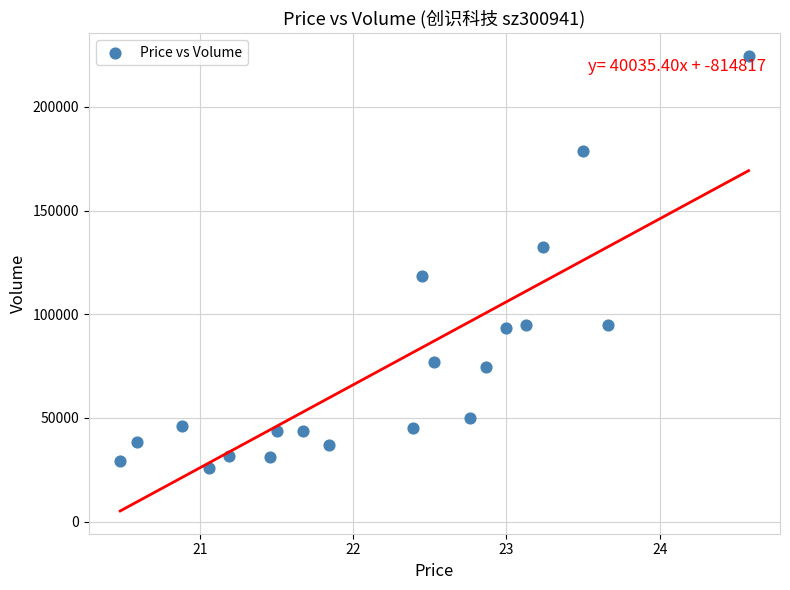

What is the range of Y values (max minus min)?

198717